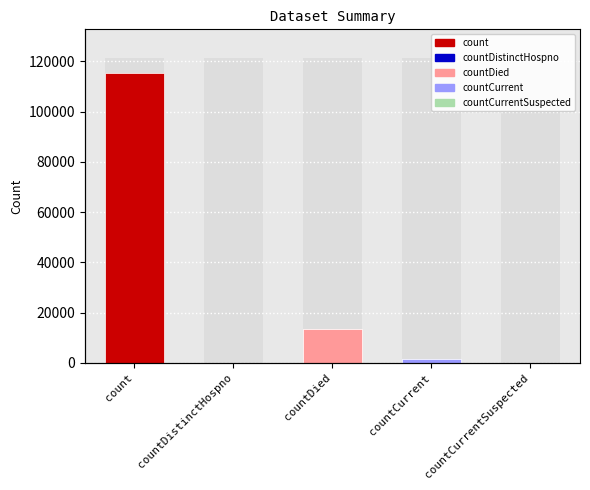

What is the ratio of the value at countCurrent to the value at countDied?

0.1